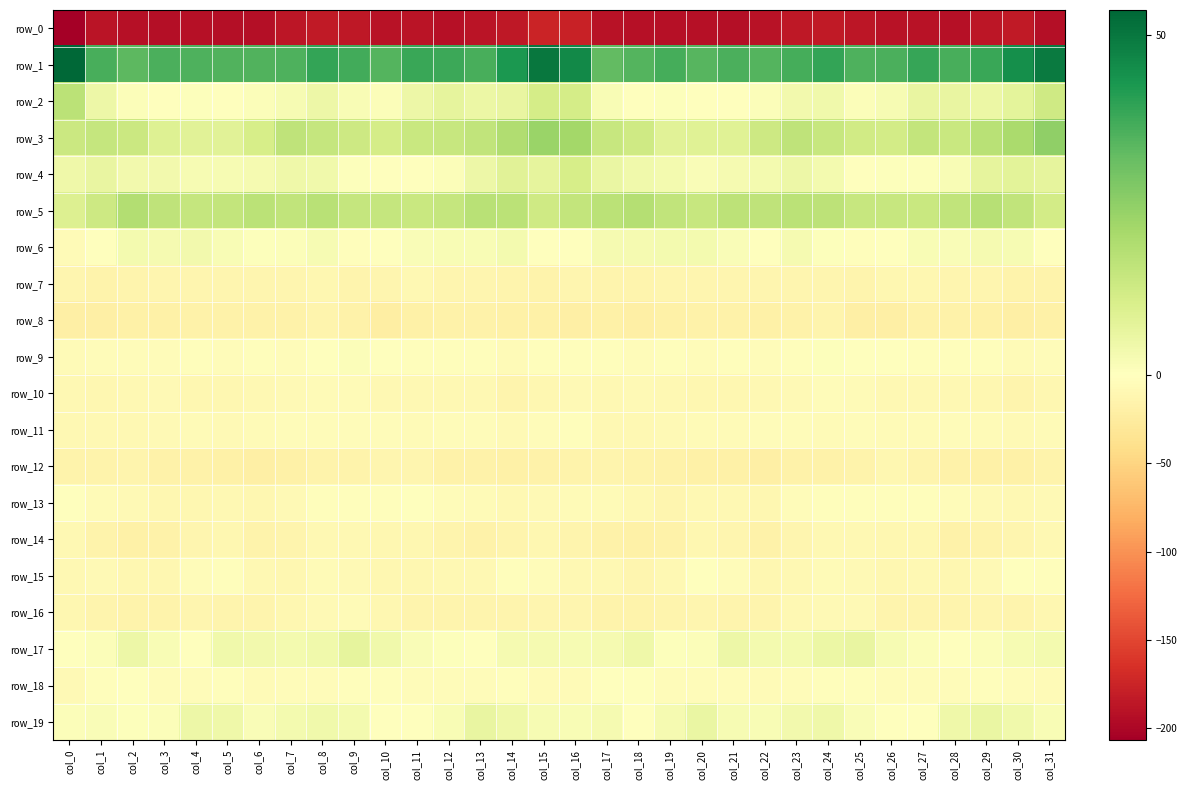

What is the approximate value of row_16 at col_4?

-12.0